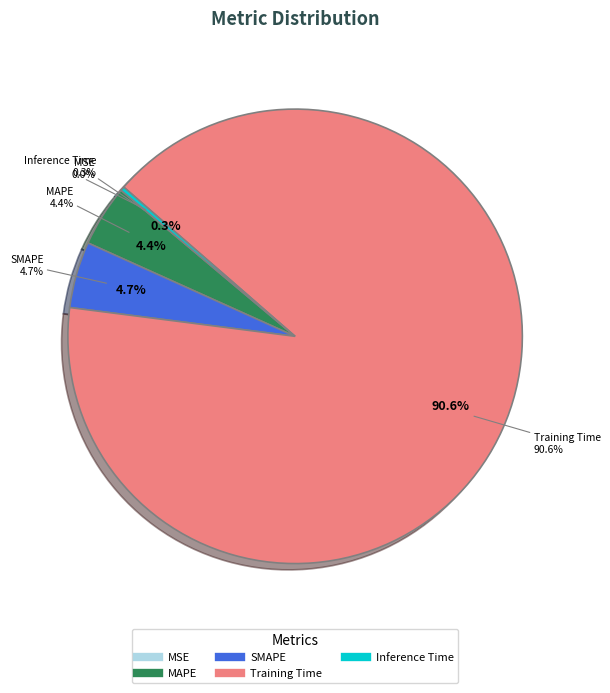

Which slice represents more than half of the pie?

Training Time